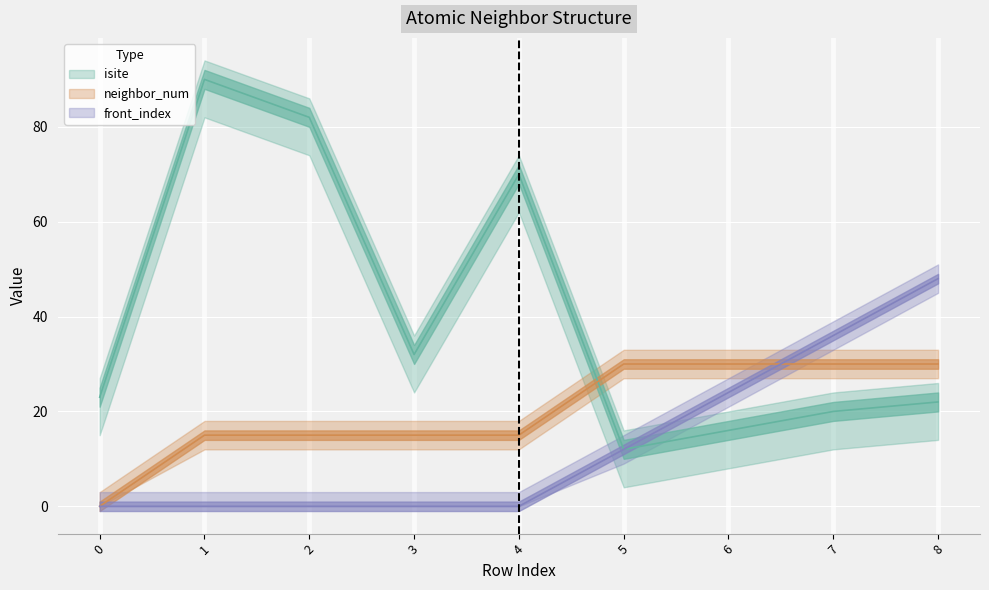

List the labels in order of neighbor_num value, largest first.

5, 6, 7, 8, 1, 2, 3, 4, 0